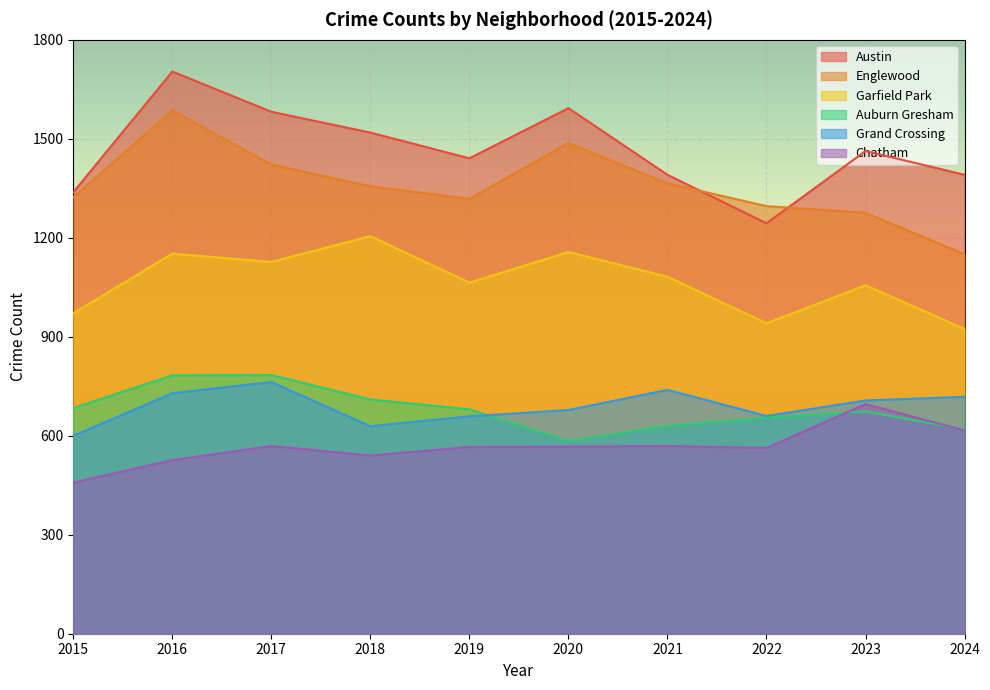

Read the Garfield Park value at 2022.

941